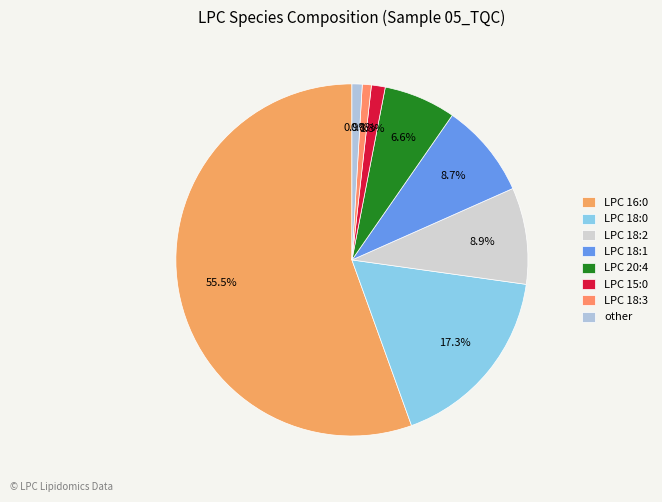

How many segments does this pie chart have?

8